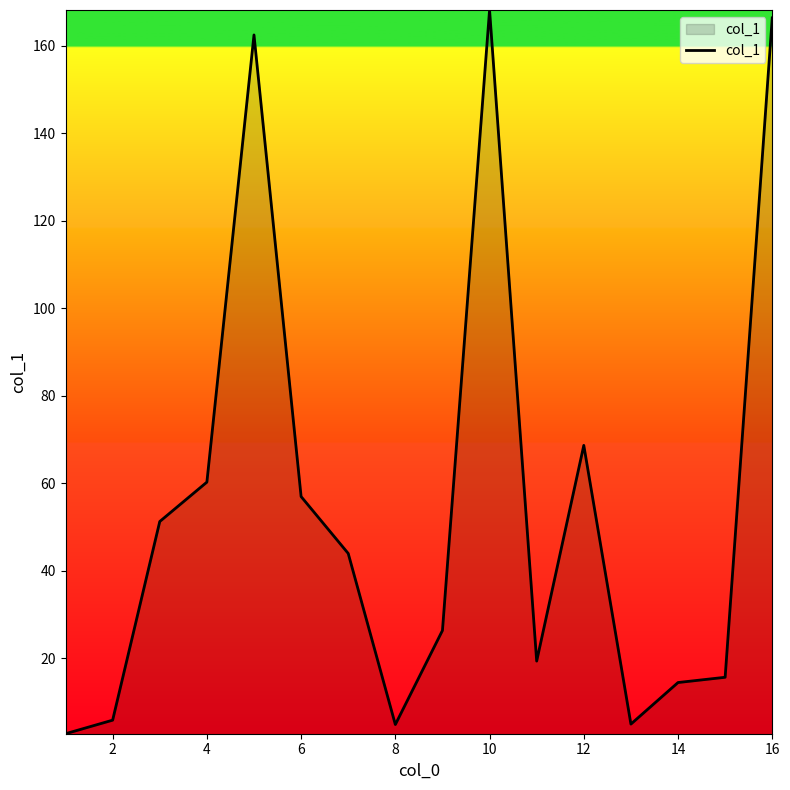

What is the difference between the maximum and minimum values?

165.4